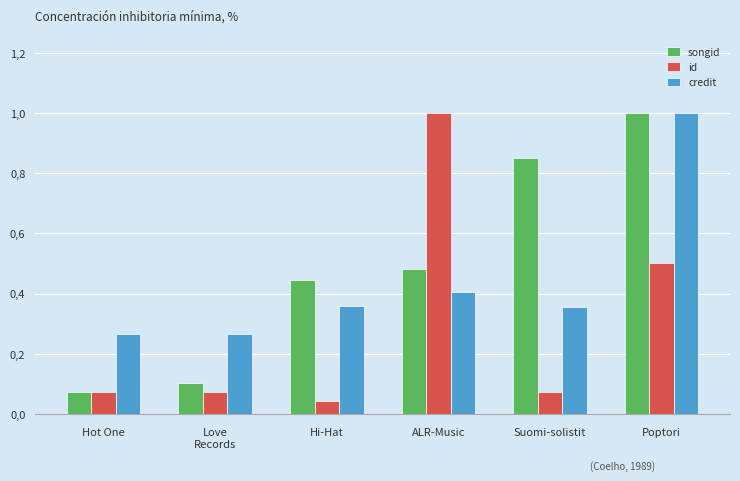

What is the sum of all credit values?

2.7